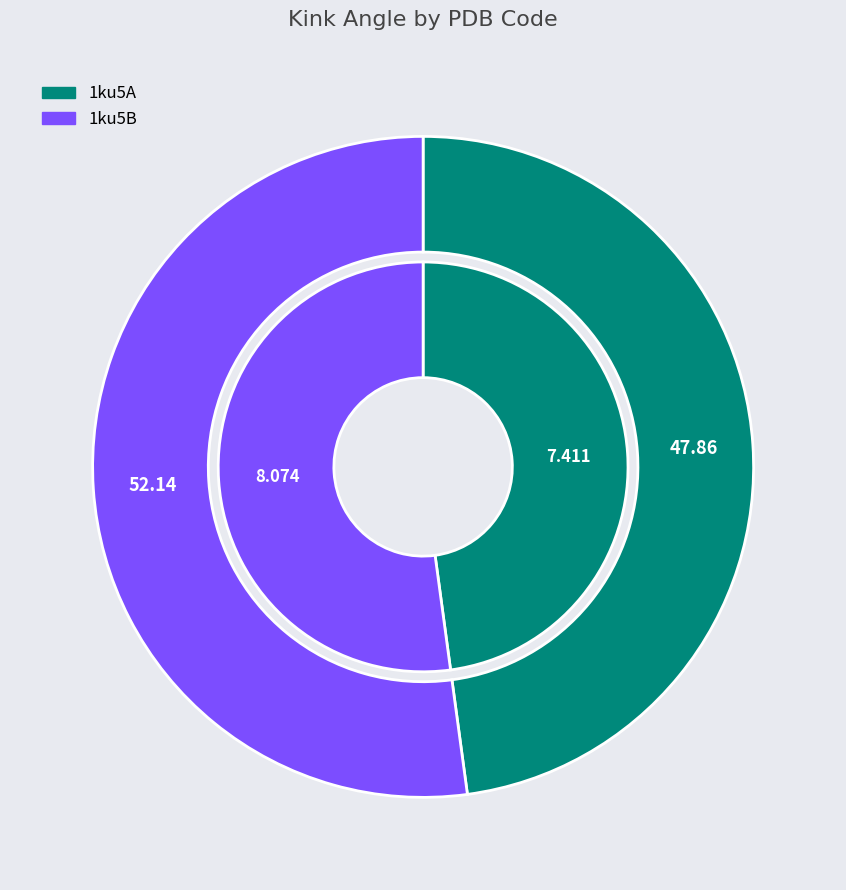

True or false: 1ku5B accounts for 63% of the total.

False